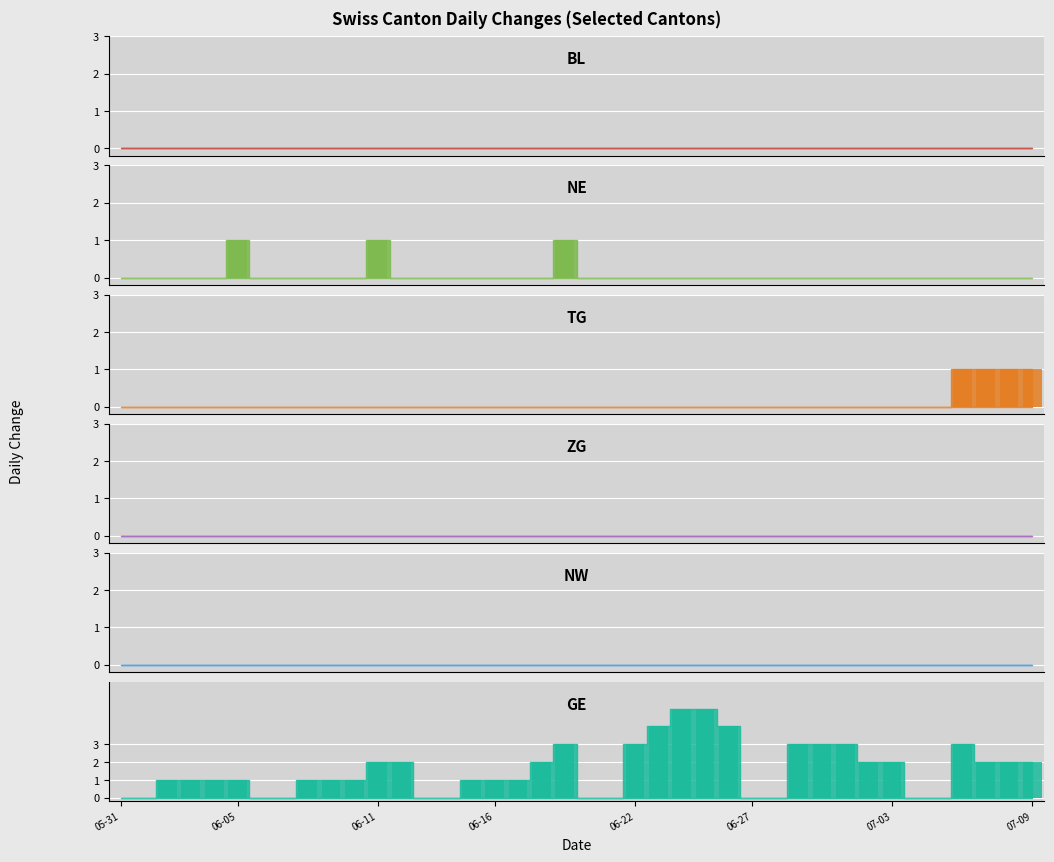

What is the label of the 7th bar from the right?

07-03